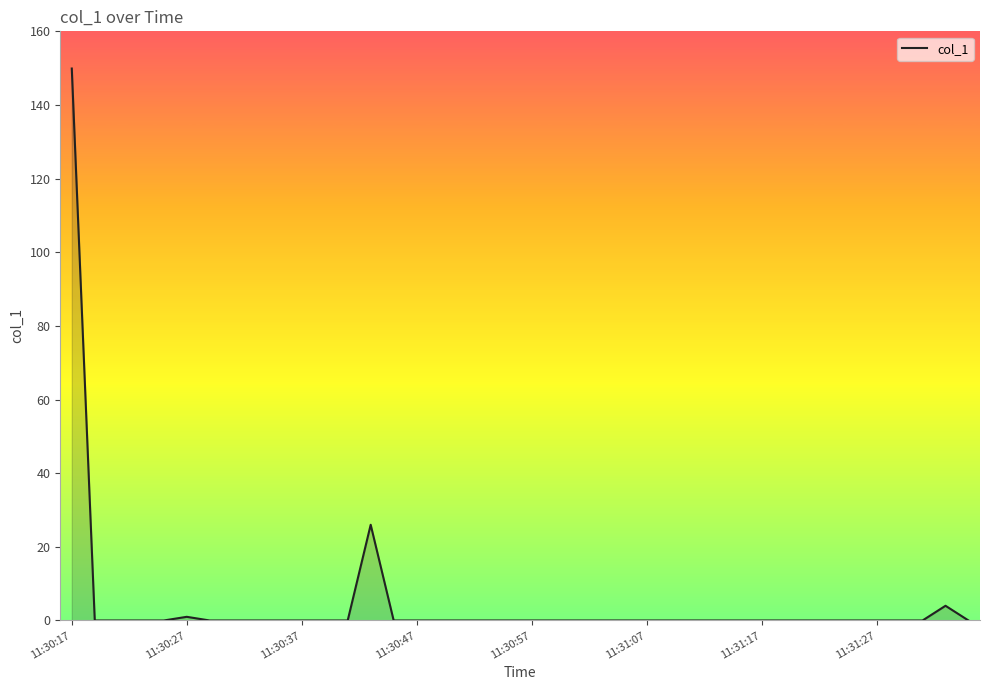

What is the difference between the maximum and minimum values?

149.9